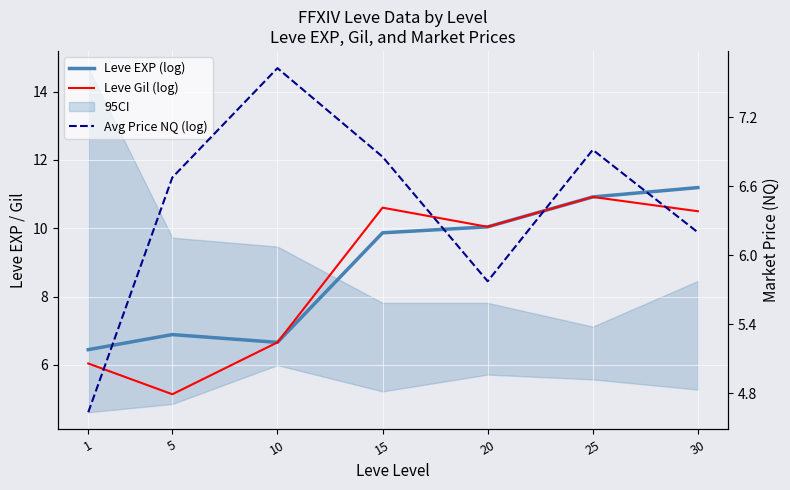

Which series has the largest total across all categories?

Leve EXP (log)